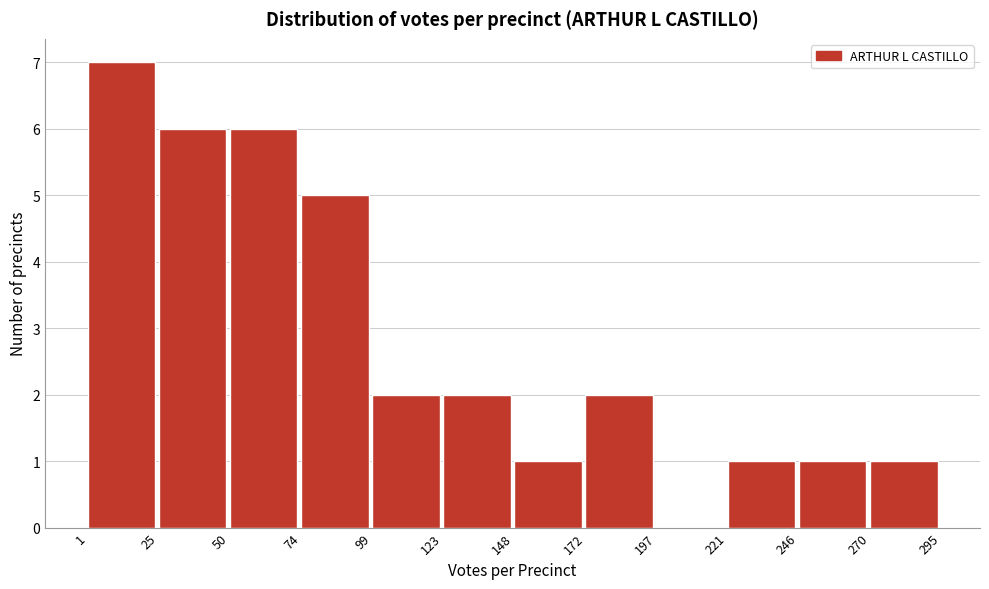

How tall is the bar that spans 1 to 25 on the x-axis? The values are not printed on the chart, so give them approximately, as read against the axis.

7